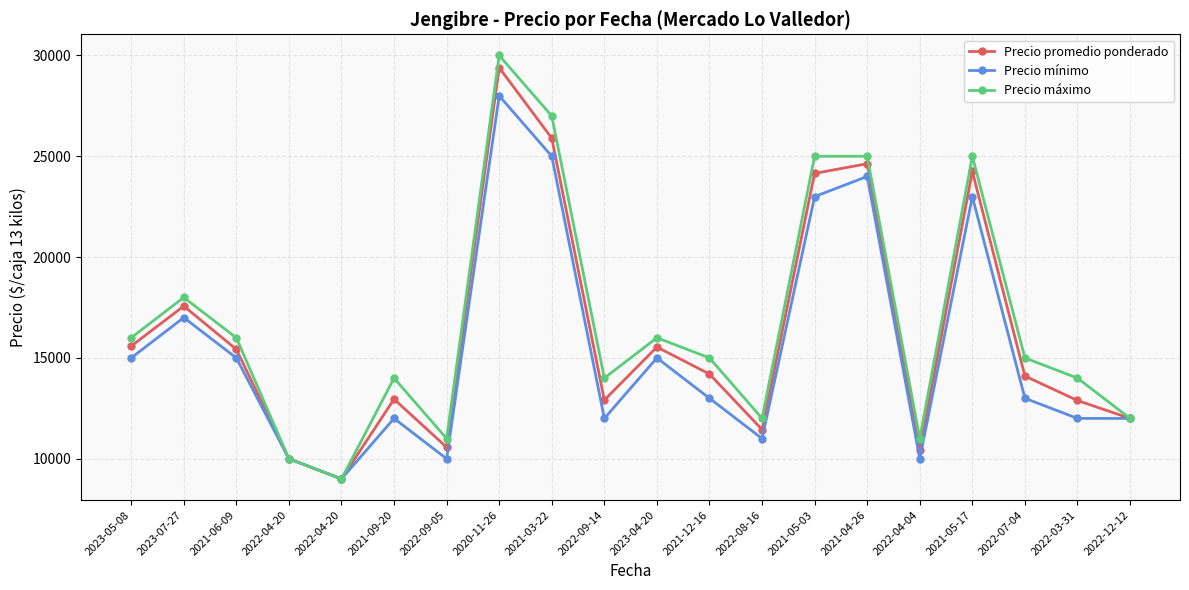

Count the number of categories in the chart.

20